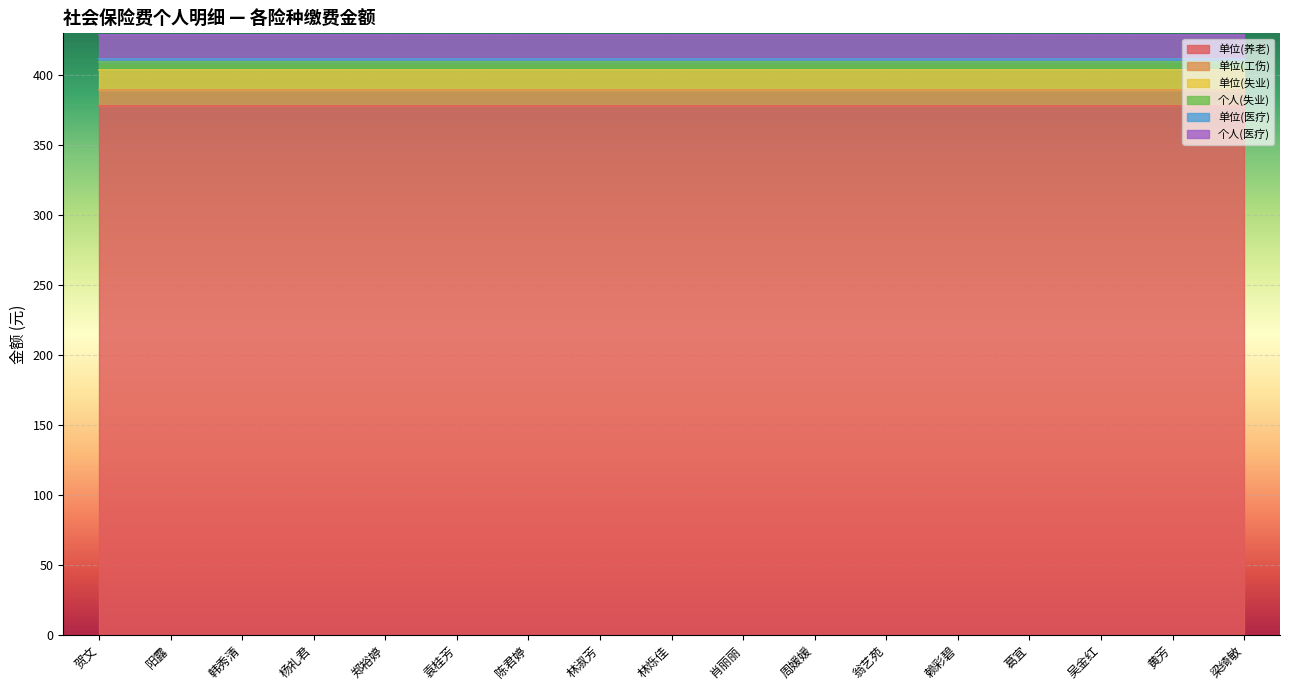

List the labels in order of 单位(失业) value, smallest first.

贺文, 阳露, 韩秀清, 杨礼君, 郑裕婷, 袁桂芳, 陈君婷, 林淑芳, 林烁佳, 肖丽丽, 周媛媛, 翁艺苑, 赖彩碧, 葛宜, 吴金红, 黄芳, 梁绮敏